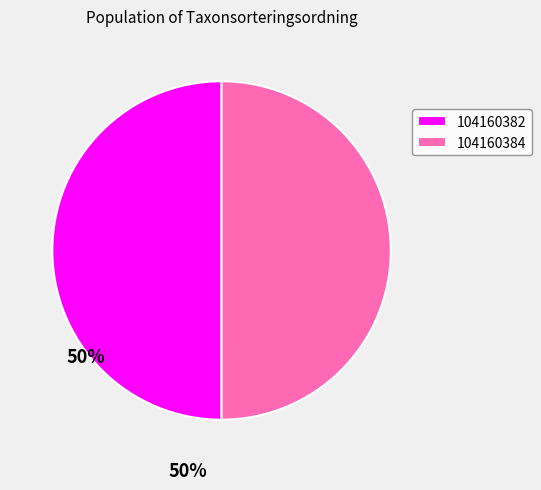

Is it true that 104160382 is 50% of the pie?

True